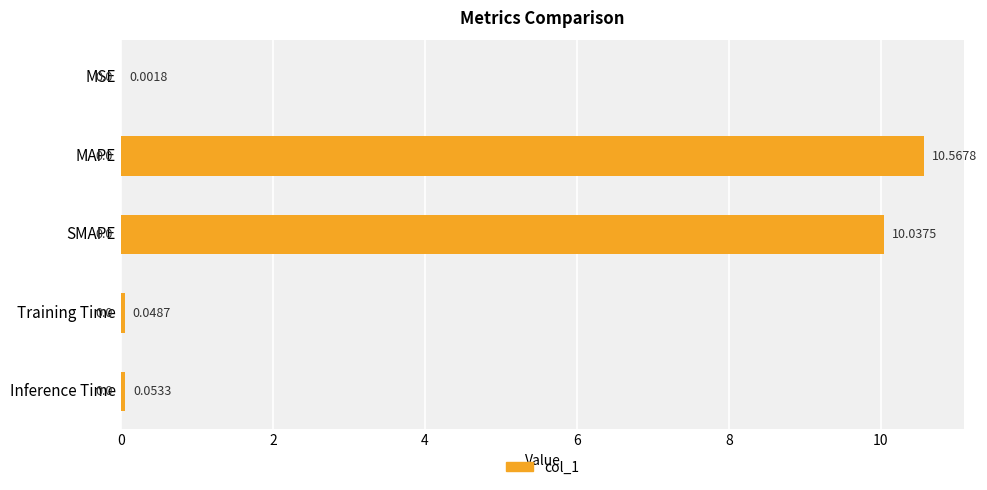

At which category does the chart reach its peak across all series?

MAPE